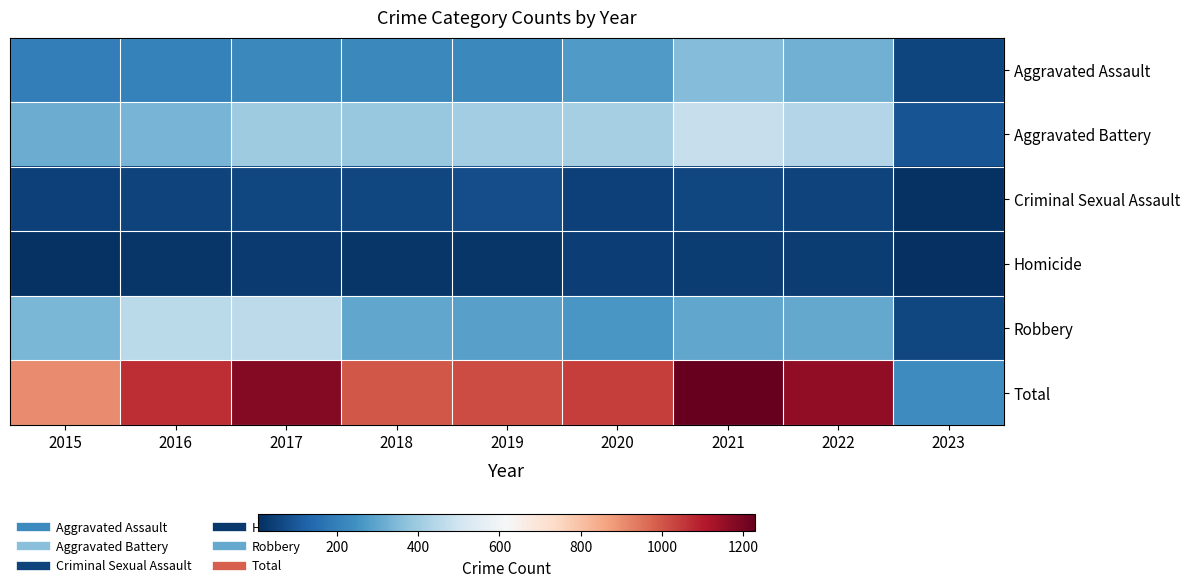

Reading right to left, what are all the values shown in this chart?

Aggravated Assault: 2023=56	2022=327	2021=352	2020=273	2019=223	2018=225	2017=224	2016=206	2015=194
Aggravated Battery: 2023=92	2022=439	2021=479	2020=416	2019=407	2018=389	2017=400	2016=336	2015=316
Criminal Sexual Assault: 2023=14	2022=54	2021=61	2020=48	2019=77	2018=60	2017=61	2016=50	2015=46
Homicide: 2023=7	2022=36	2021=38	2020=41	2019=22	2018=25	2017=33	2016=26	2015=15
Robbery: 2023=64	2022=304	2021=300	2020=263	2019=287	2018=301	2017=460	2016=454	2015=337
Total: 2023=233	2022=1160	2021=1230	2020=1041	2019=1016	2018=1000	2017=1178	2016=1072	2015=908